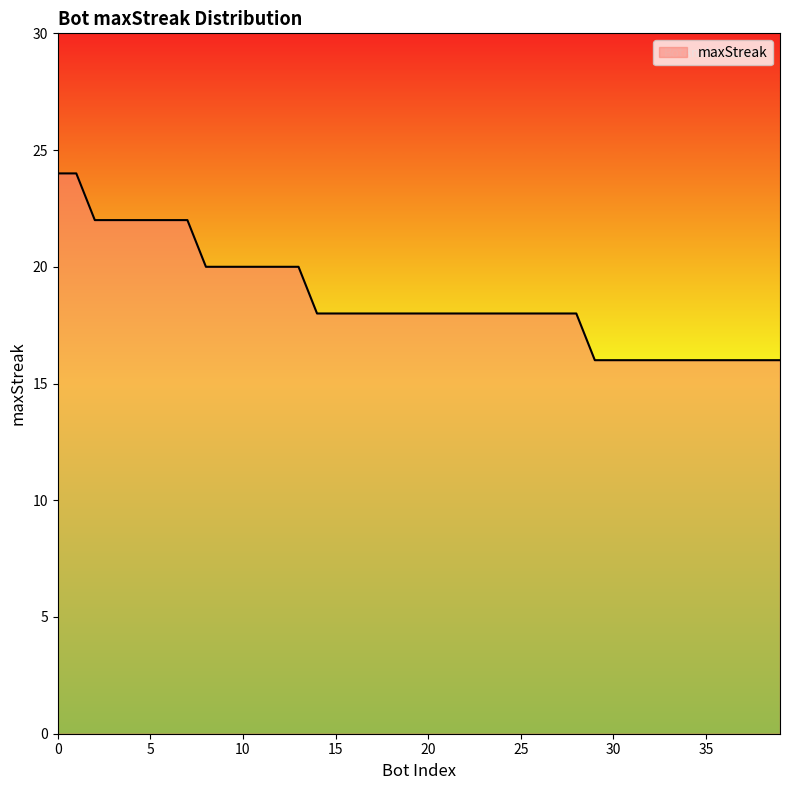

What is the smallest value displayed?

16